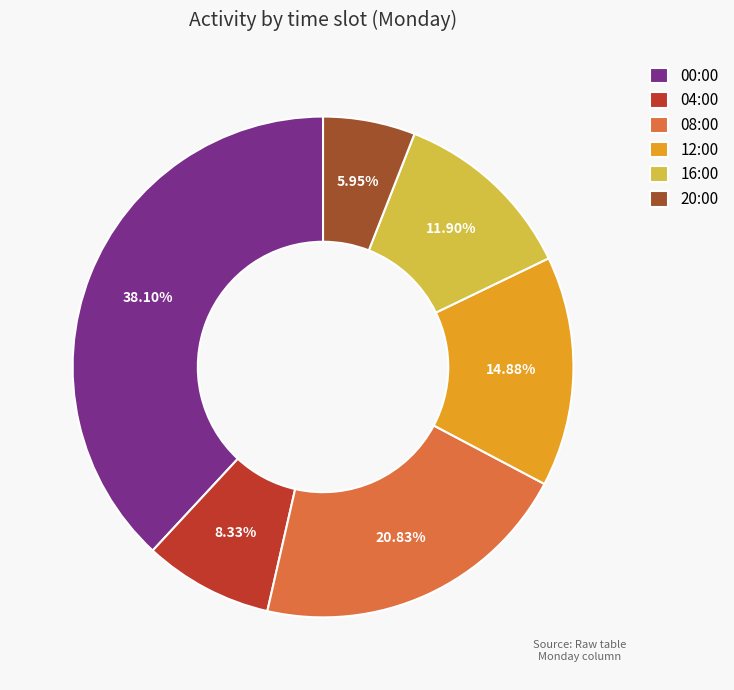

Approximately how many times larger is the value at 08:00 compared to 20:00?

3.5